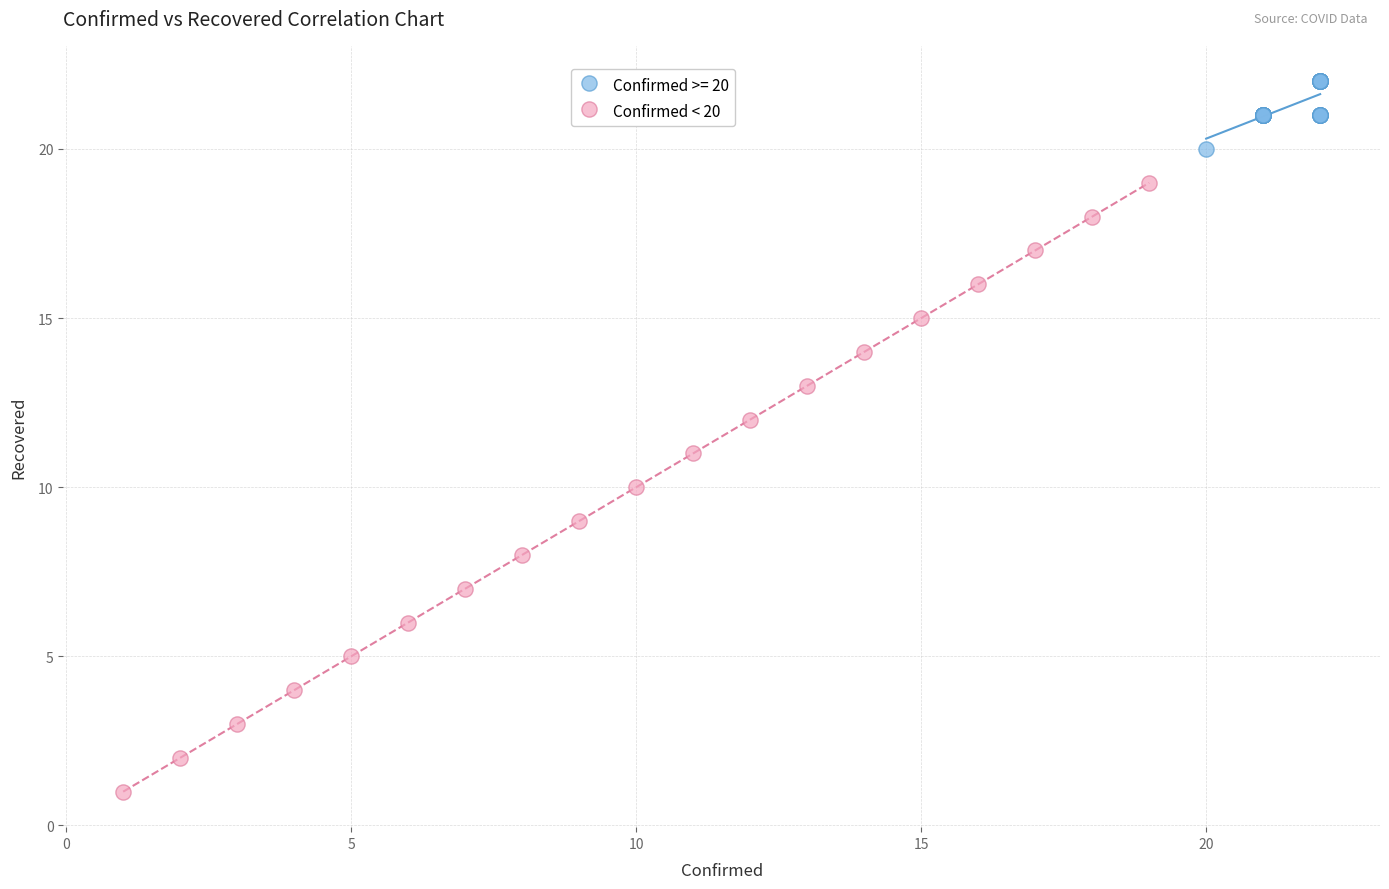

Which series reaches the minimum Y coordinate?

Confirmed < 20